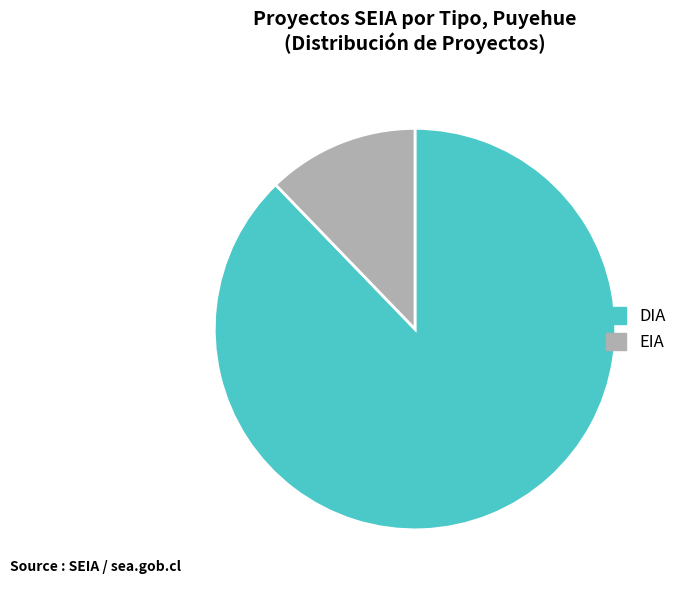

Is there a majority slice in this chart?

Yes